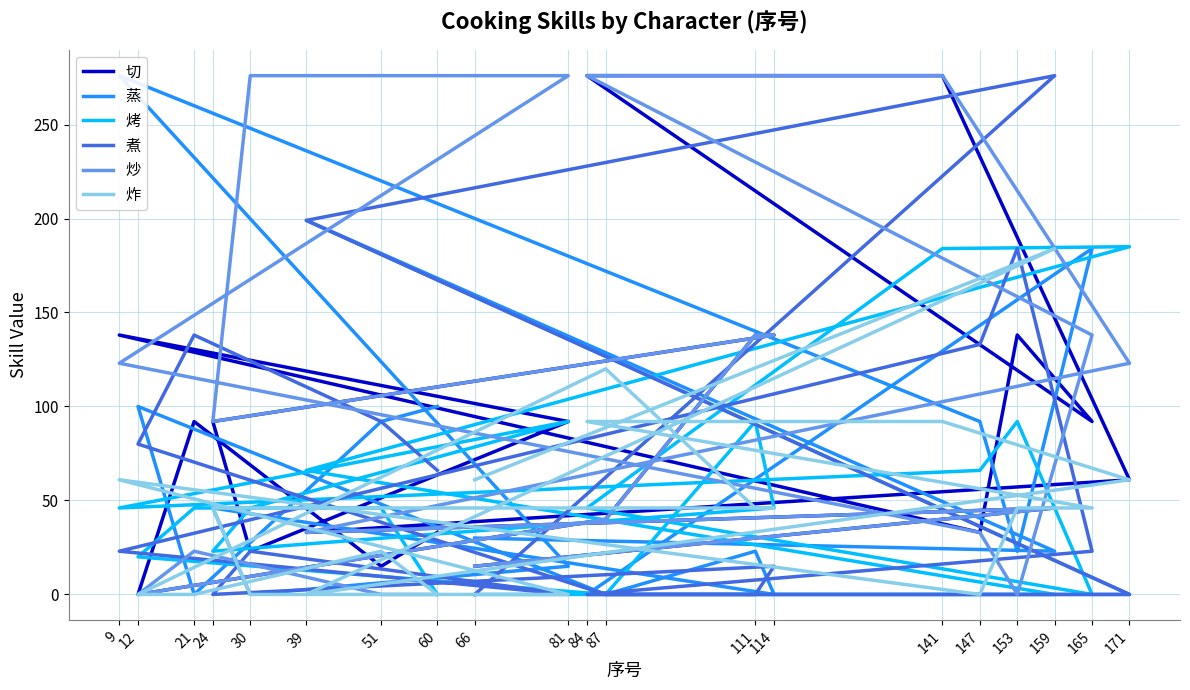

Rank the categories by 炸 value from highest to lowest.

159, 87, 84, 141, 9, 171, 66, 111, 114, 24, 153, 165, 51, 60, 21, 12, 30, 81, 147, 39